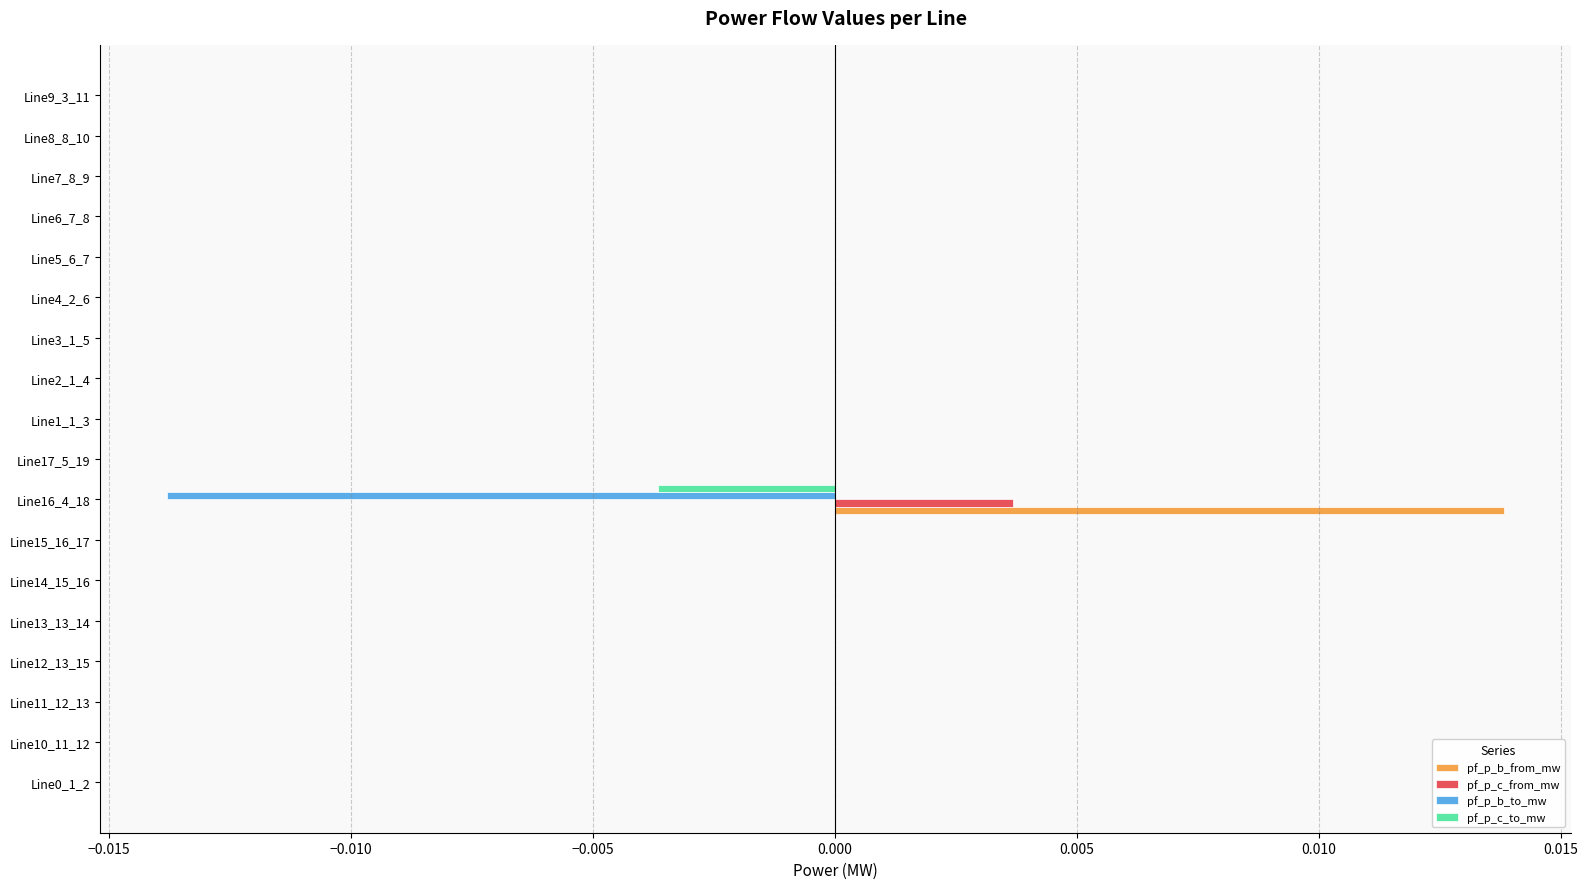

True or false: pf_p_b_to_mw has a value of 0.0 at Line8_8_10.

True